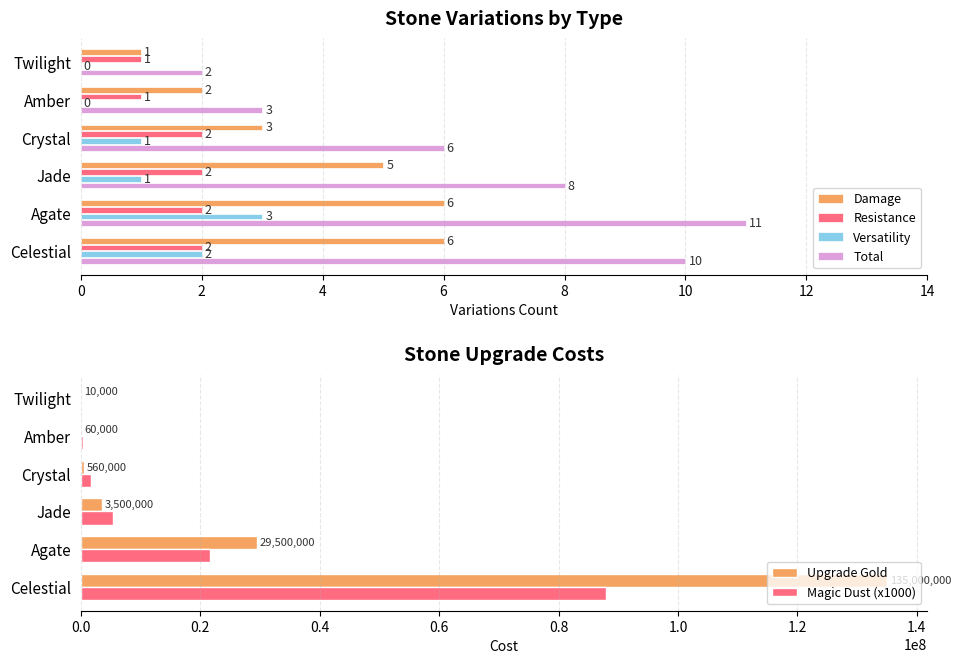

How many data points in Resistance are less than 2?

2